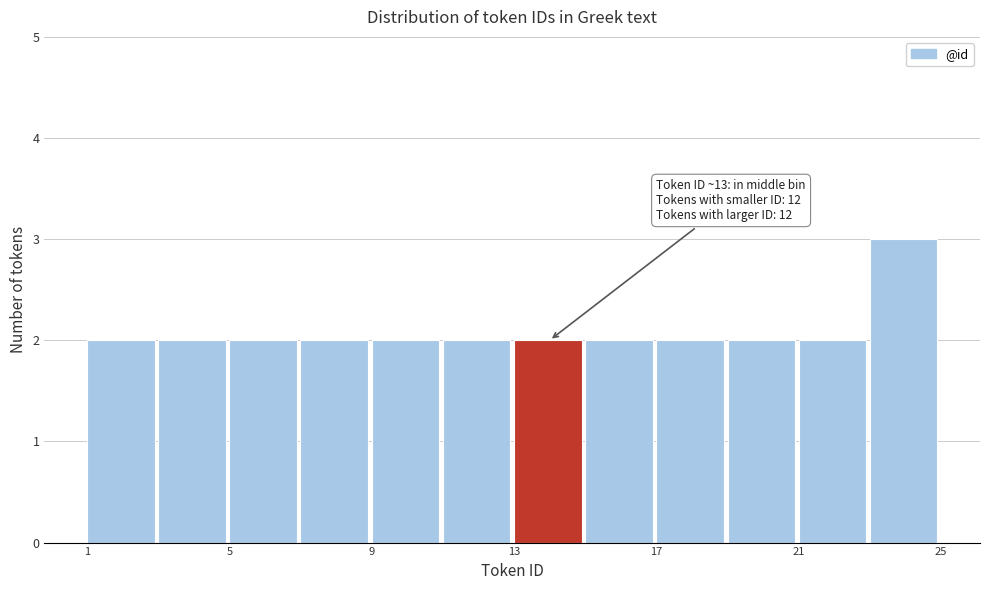

Over which range of the x-axis is the bar tallest?

23 to 25